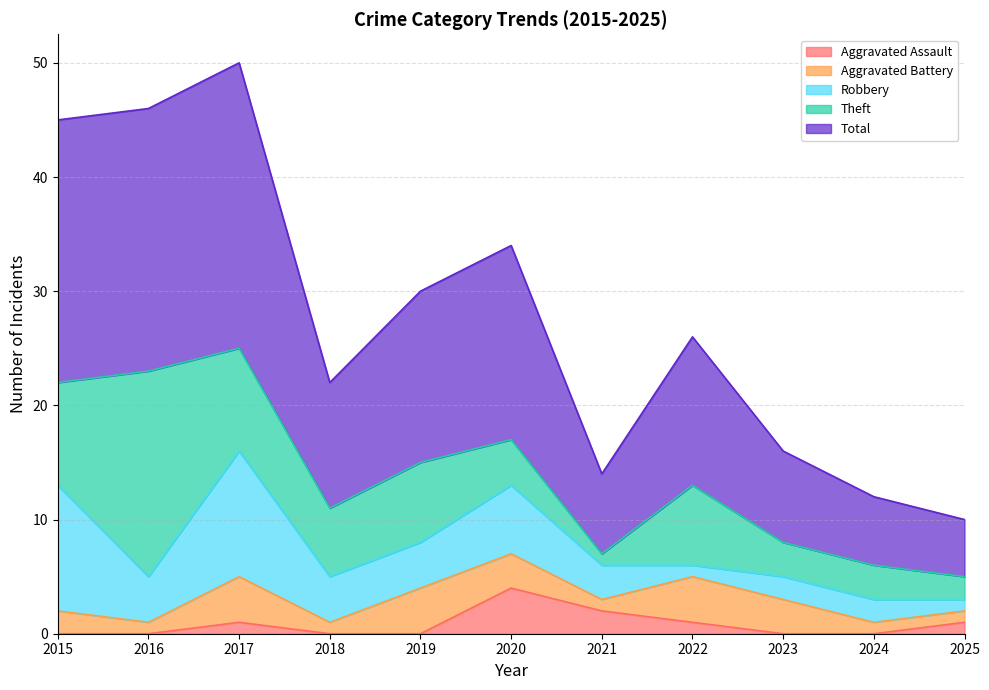

Where is the first local maximum for Robbery?

2017